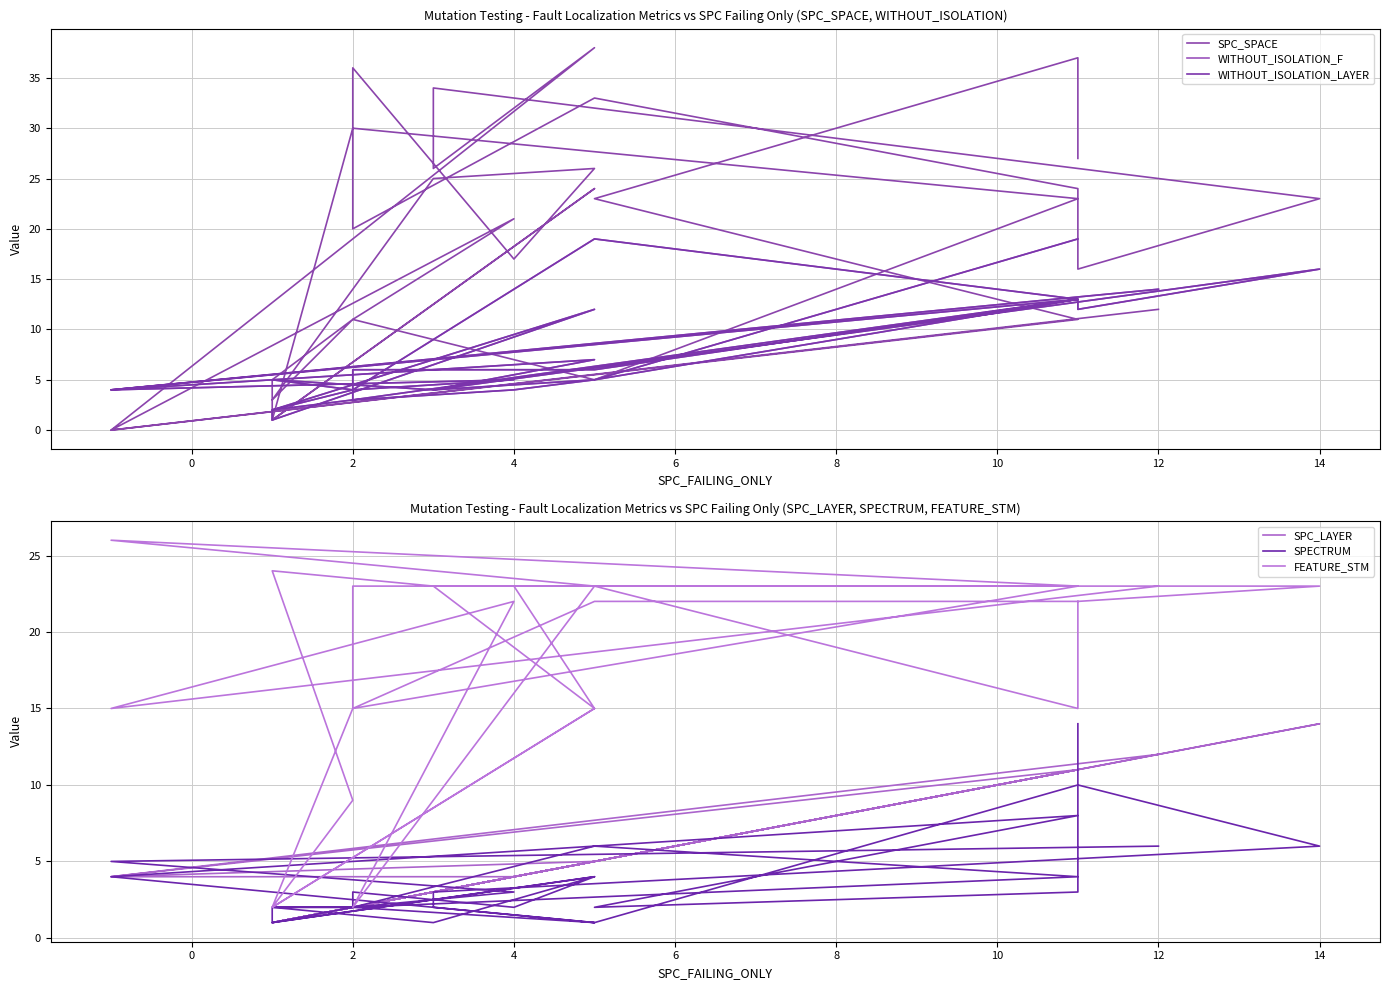

Reading left to right, what are all the values shown in this chart?

SPC_SPACE: 27	37	23	11	0	38	26	34	23	16	24	33	20	36	17	26	25	3	11	5	1	24	1	30	23	5	11	21	0	12
WITHOUT_ISOLATION_F: 19	19	5	13	4	7	4	4	16	12	13	6	6	3	4	5	4	5	4	2	1	12	2	3	13	19	4	5	4	14
WITHOUT_ISOLATION_LAYER: 19	19	5	13	4	7	4	4	16	12	13	6	6	3	4	5	4	5	4	2	1	12	2	3	13	19	4	5	4	14
SPC_LAYER: 11	11	5	11	4	5	3	3	14	11	11	5	2	2	4	5	3	1	2	1	1	5	1	2	11	5	2	4	4	12
SPECTRUM: 14	3	2	8	4	1	2	3	6	10	10	1	2	3	2	4	1	2	2	2	1	4	1	2	4	6	2	3	5	6
FEATURE_STM: 22	15	23	23	26	23	23	23	23	22	22	22	15	23	23	15	23	24	9	2	2	15	2	15	23	23	2	22	15	23